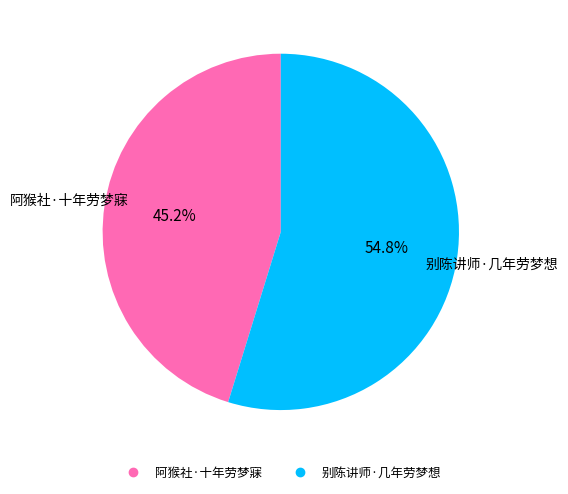

To the nearest percent, what is the difference between the 阿猴社·十年劳梦寐 and 别陈讲师·几年劳梦想 slice percentages?

10%